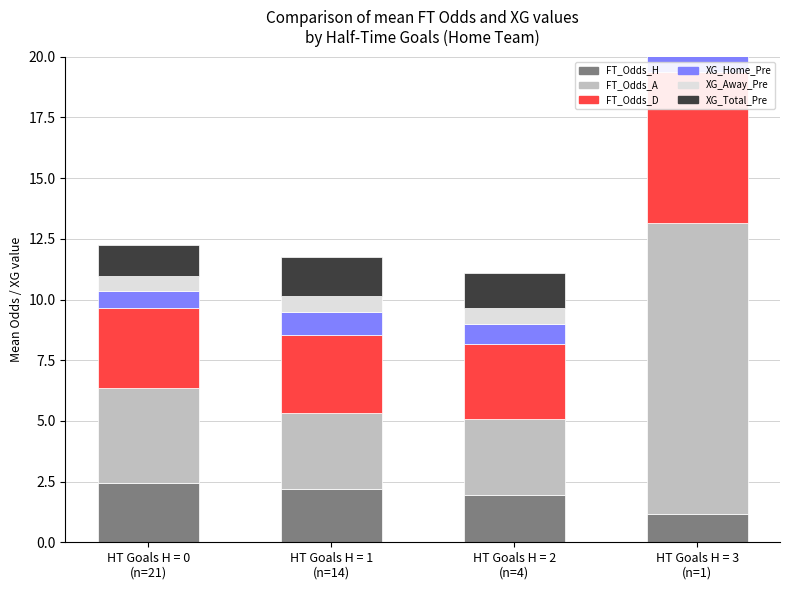

True or false: FT_Odds_D has a value of 5.1 at HT Goals H = 0
(n=21).

False